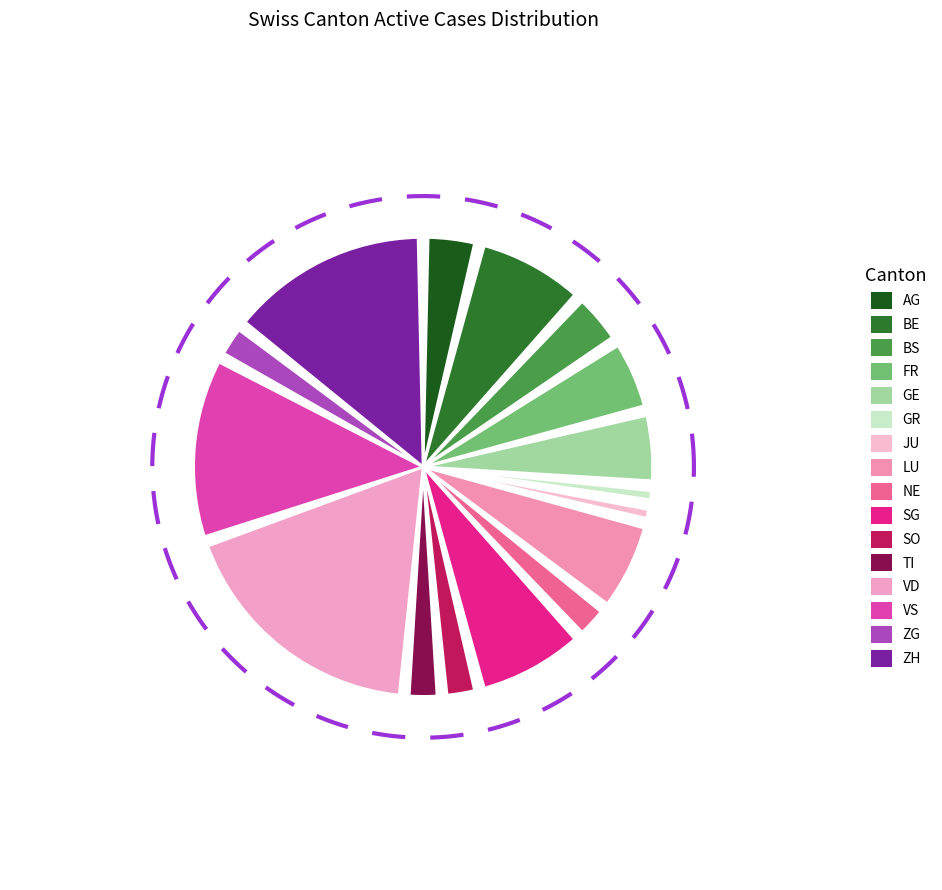

What is the change in value from GE to LU?

+1